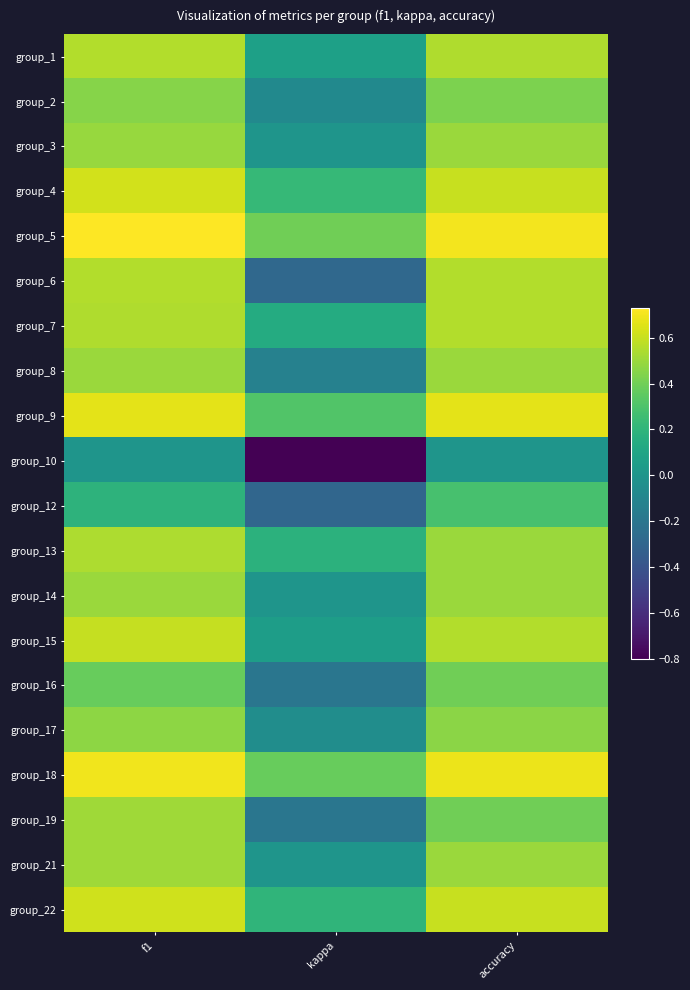

What is the total value across all series at f1?

10.1